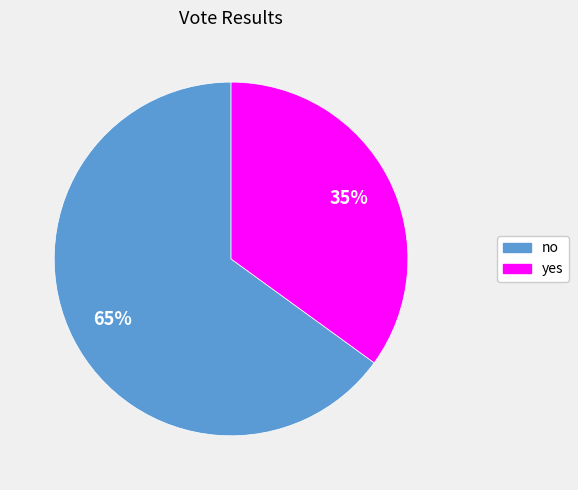

Which slice represents more than half of the pie?

no